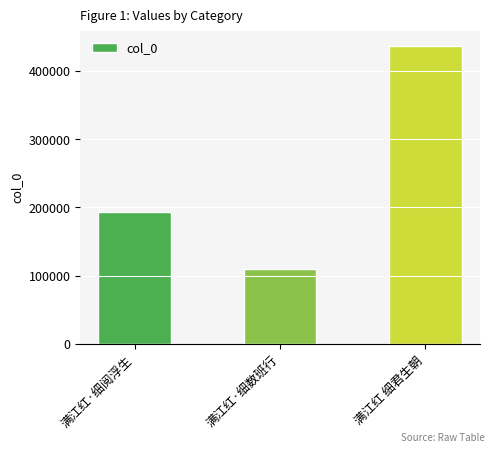

Which has a higher value, 满江红·细数班行 or 满江红 细君生朝?

满江红 细君生朝